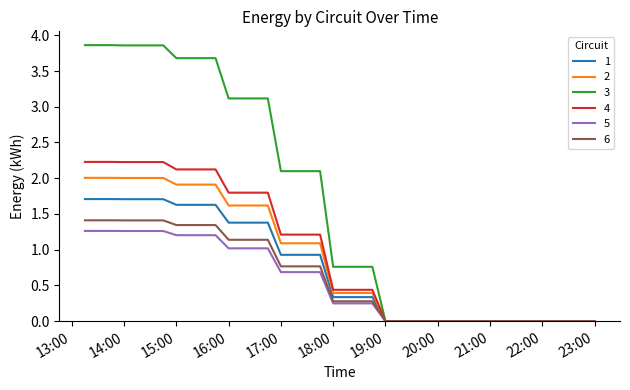

List the labels in order of 5 value, smallest first.

2019-03-13 19:00:00, 2019-03-13 19:15:00, 2019-03-13 19:30:00, 2019-03-13 19:45:00, 2019-03-13 20:00:00, 2019-03-13 20:15:00, 2019-03-13 20:30:00, 2019-03-13 20:45:00, 2019-03-13 21:00:00, 2019-03-13 21:15:00, 2019-03-13 21:30:00, 2019-03-13 21:45:00, 2019-03-13 22:00:00, 2019-03-13 22:15:00, 2019-03-13 22:30:00, 2019-03-13 22:45:00, 2019-03-13 23:00:00, 2019-03-13 18:00:00, 2019-03-13 18:15:00, 2019-03-13 18:30:00, 2019-03-13 18:45:00, 2019-03-13 17:00:00, 2019-03-13 17:15:00, 2019-03-13 17:30:00, 2019-03-13 17:45:00, 2019-03-13 16:00:00, 2019-03-13 16:15:00, 2019-03-13 16:30:00, 2019-03-13 16:45:00, 2019-03-13 15:00:00, 2019-03-13 15:15:00, 2019-03-13 15:30:00, 2019-03-13 15:45:00, 2019-03-13 14:00:00, 2019-03-13 14:15:00, 2019-03-13 14:30:00, 2019-03-13 14:45:00, 2019-03-13 13:15:00, 2019-03-13 13:30:00, 2019-03-13 13:45:00